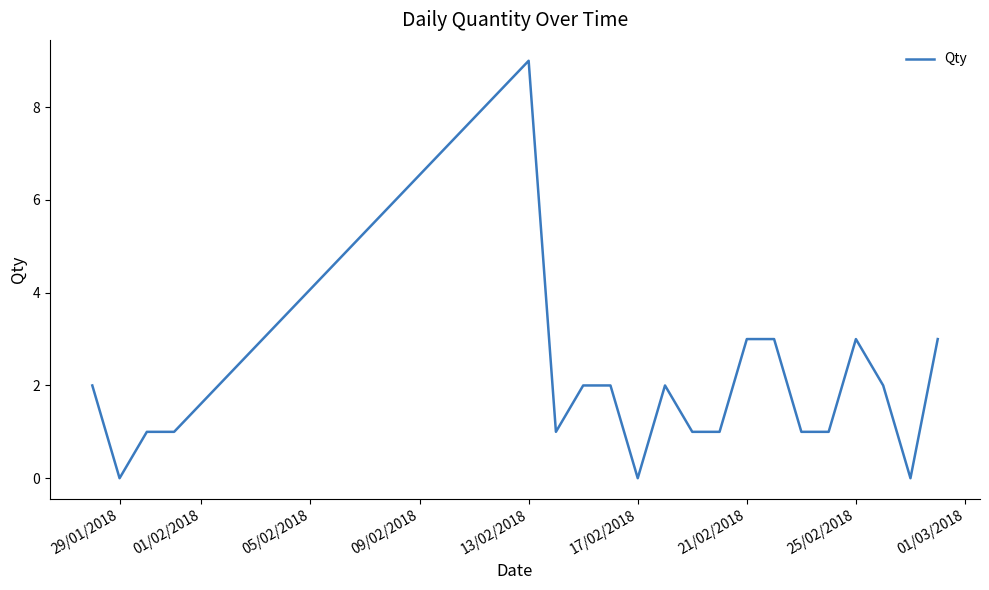

What is the maximum value shown in the chart?

9